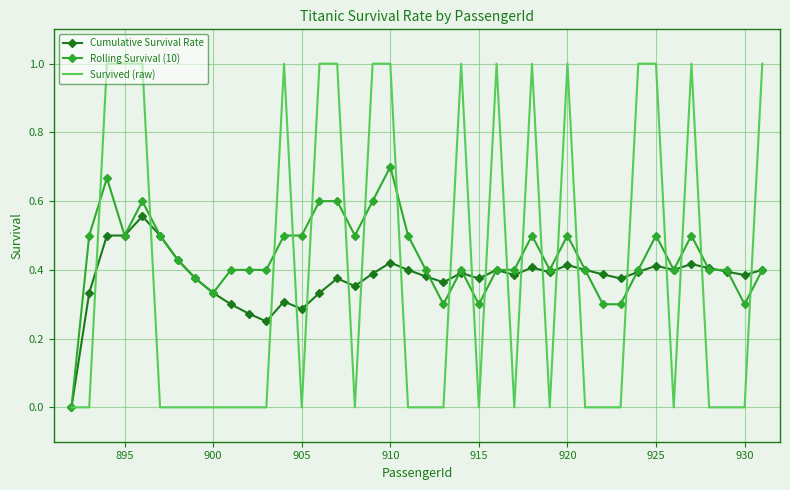

What is the maximum value shown in the chart?

1.0